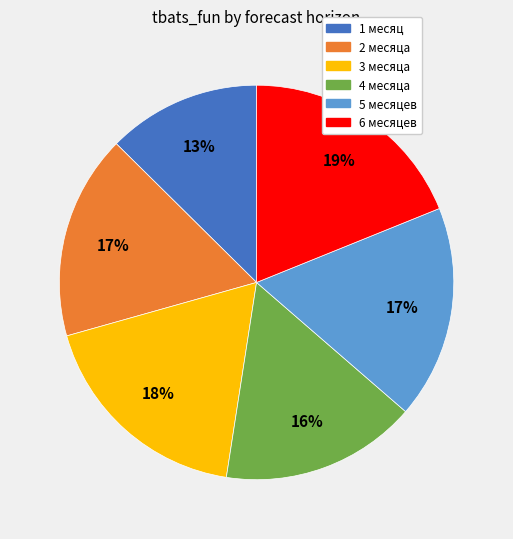

To the nearest percent, what is the difference between the largest and smallest slice percentages?

6%